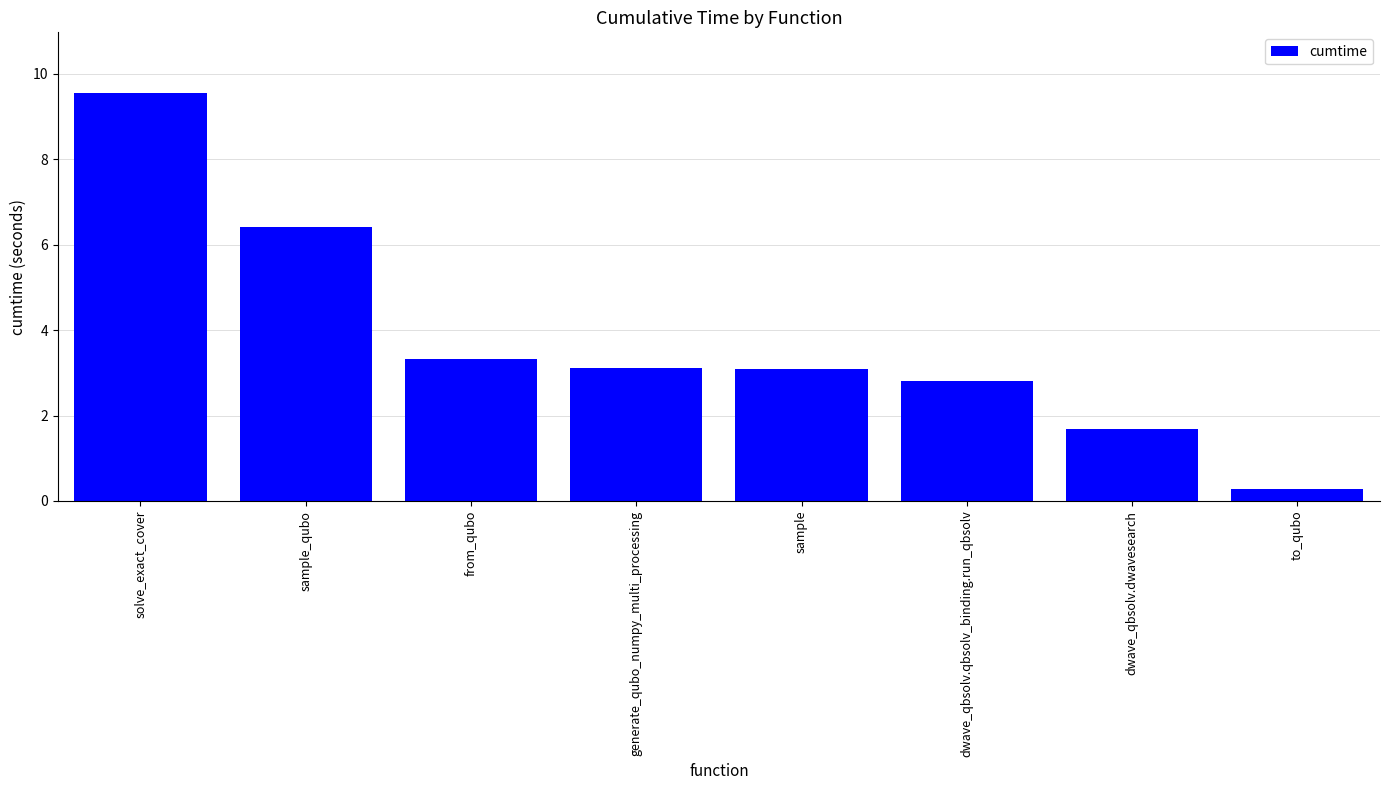

What is the approximate value at sample?

3.1